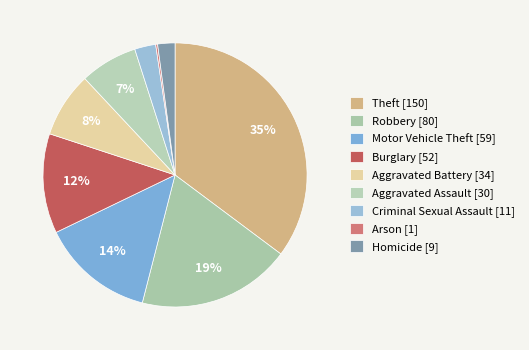

Is it true that Aggravated Assault is 12% of the pie?

False